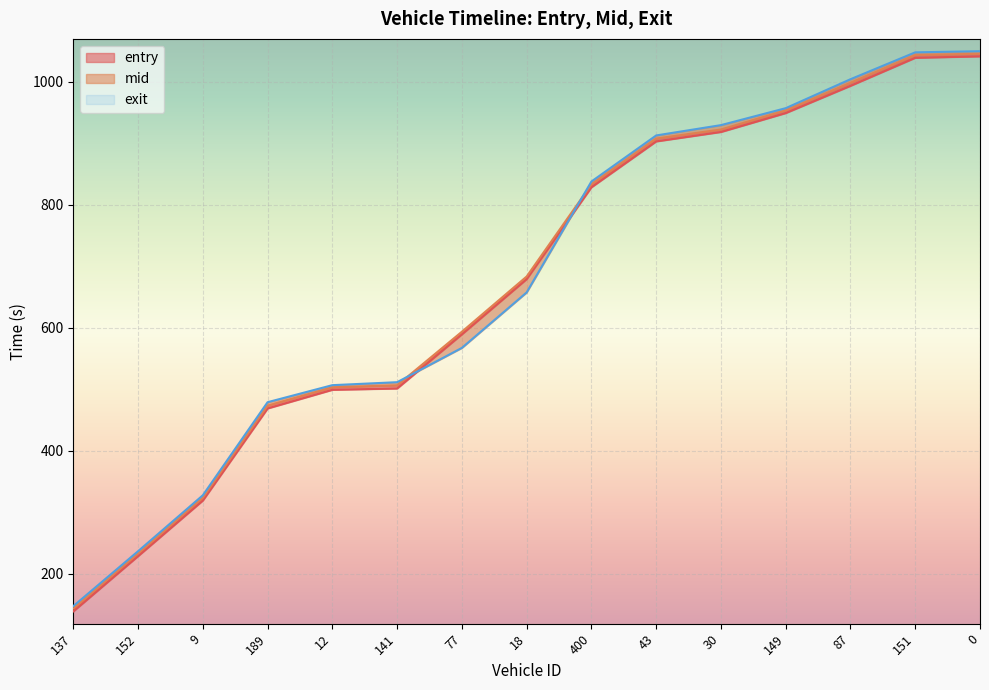

What is the label of the 14th point from the right?

152